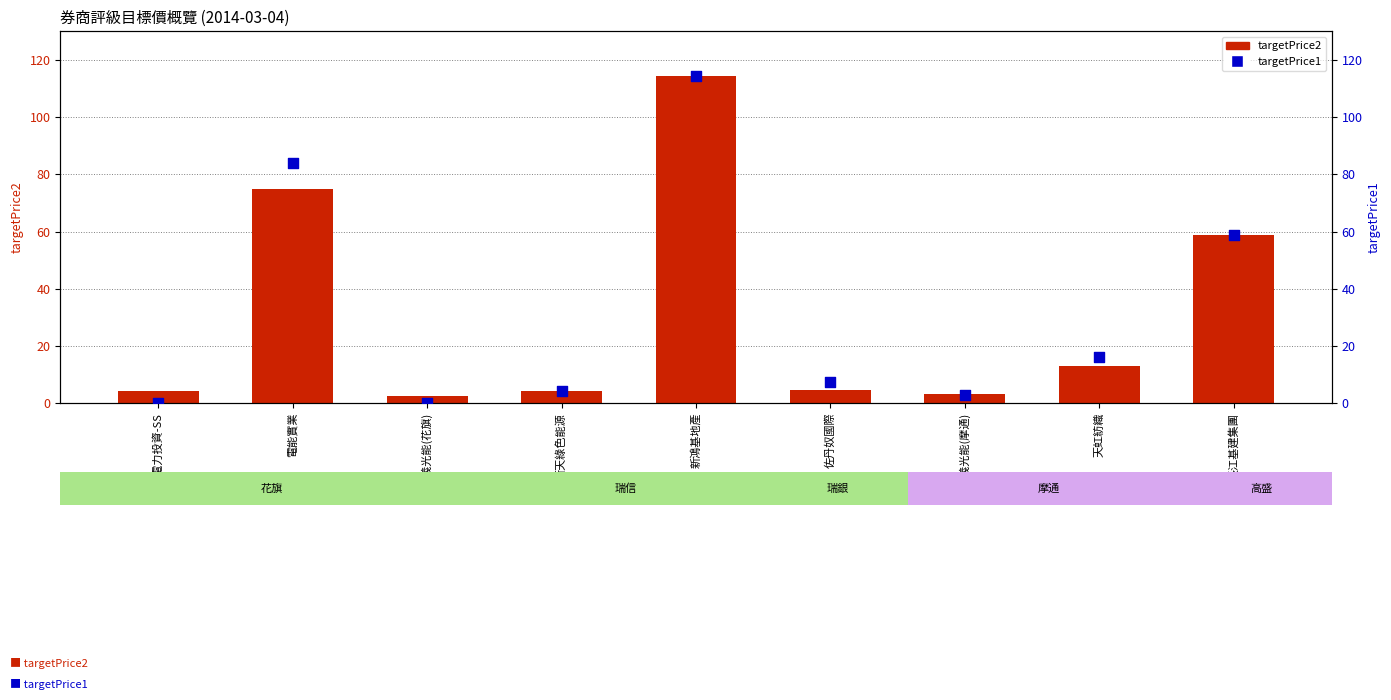

Which series has the largest total across all categories?

targetPrice1